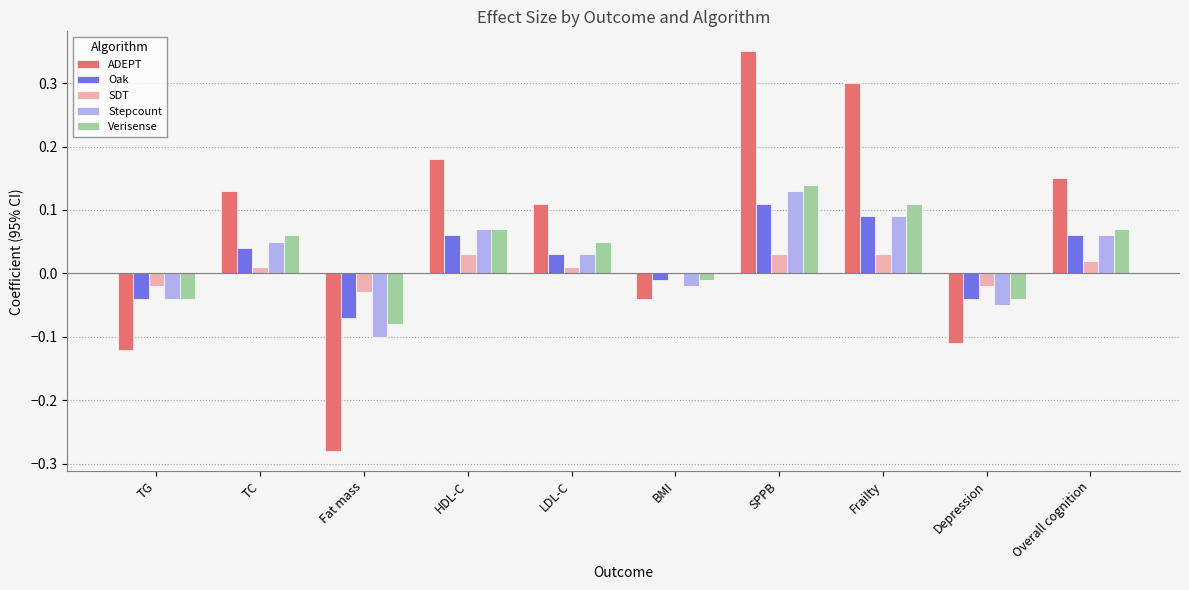

The value of ADEPT at SPPB is 0.2. True or false?

False